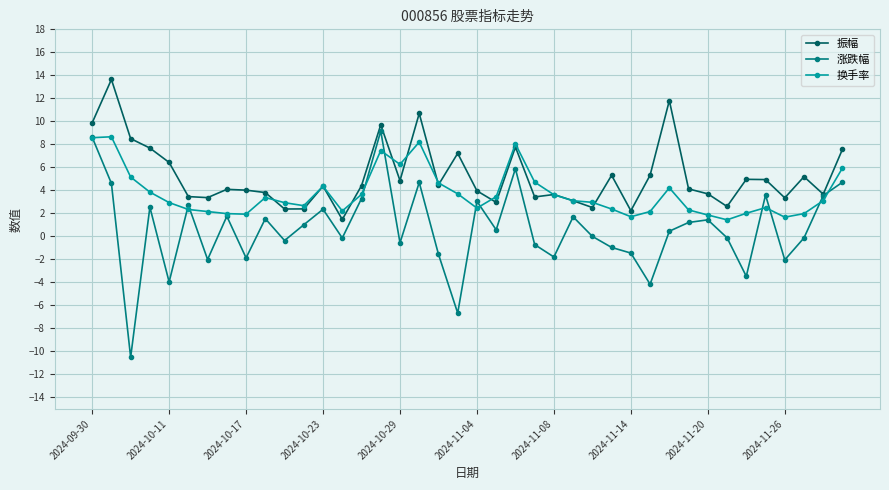

List the series in order of their overall mean, highest first.

振幅, 换手率, 涨跌幅